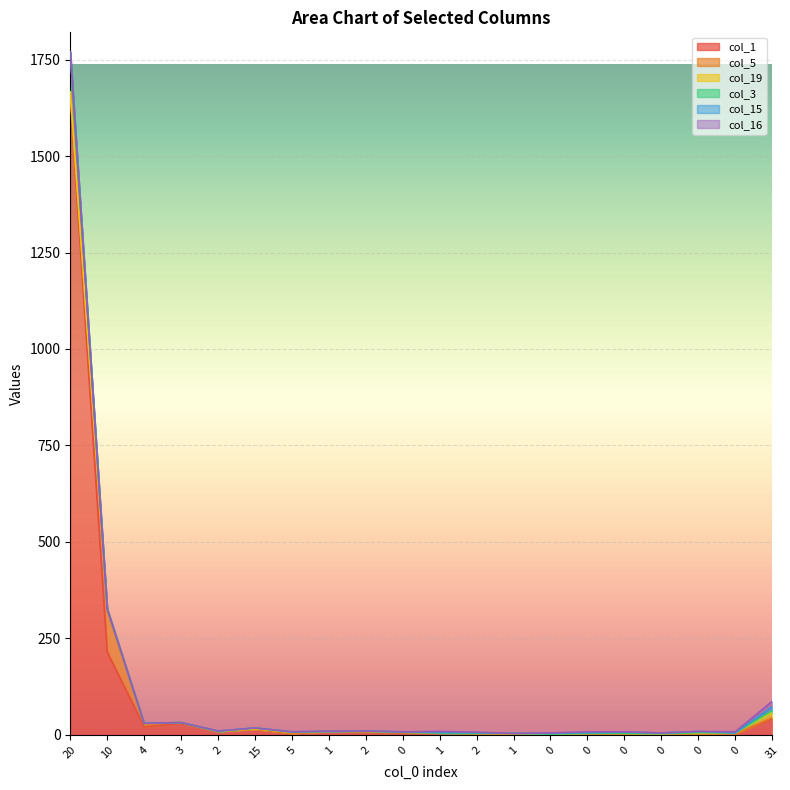

Reading left to right, list all the values displayed in this chart.

col_1: 1655	215	21	30	9	15	4	9	7	5	5	3	2	2	3	1	2	4	3	42
col_5: 10	106	6	2	0	0	0	0	2	1	0	0	0	0	0	1	0	0	0	3
col_19: 1	6	3	0	0	1	3	0	0	1	0	1	2	0	1	2	1	1	2	13
col_3: 104	0	0	0	0	2	0	0	0	0	0	0	0	0	0	0	0	1	0	5
col_15: 0	0	0	0	1	0	1	0	1	1	1	2	0	2	2	3	2	3	0	10
col_16: 0	0	0	0	0	0	0	1	0	0	3	1	0	1	2	1	0	0	3	14